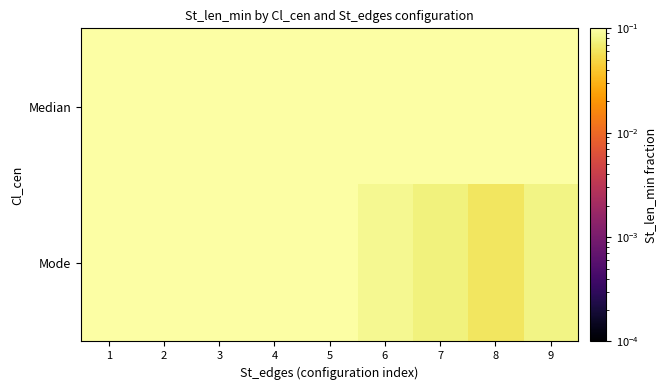

At which category is the sum across all series the highest?

1